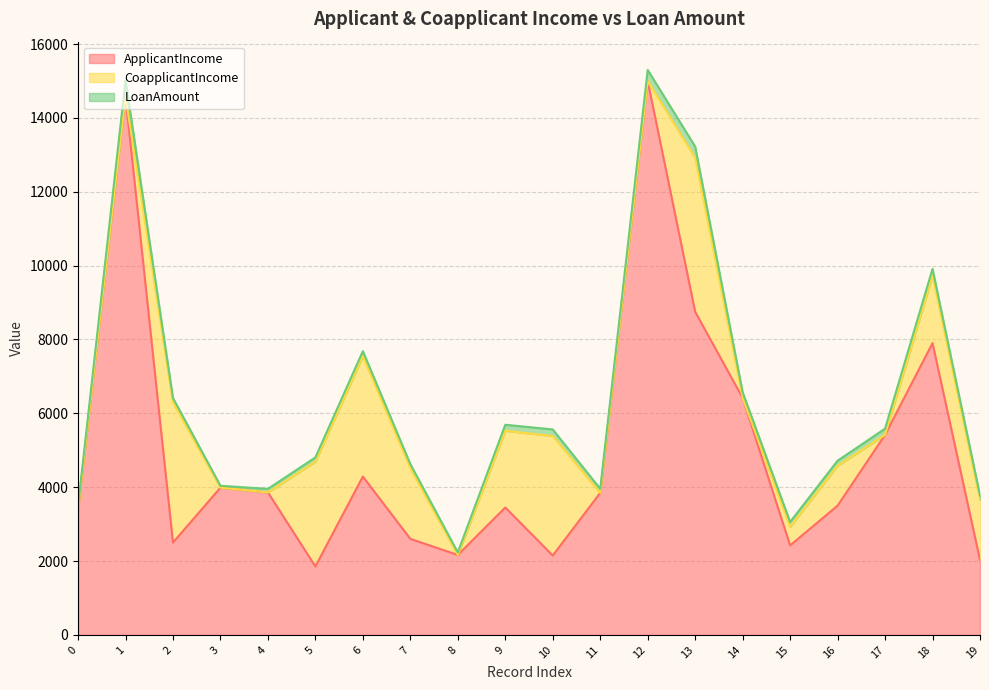

Where do ApplicantIncome and CoapplicantIncome first cross each other?

1 and 2